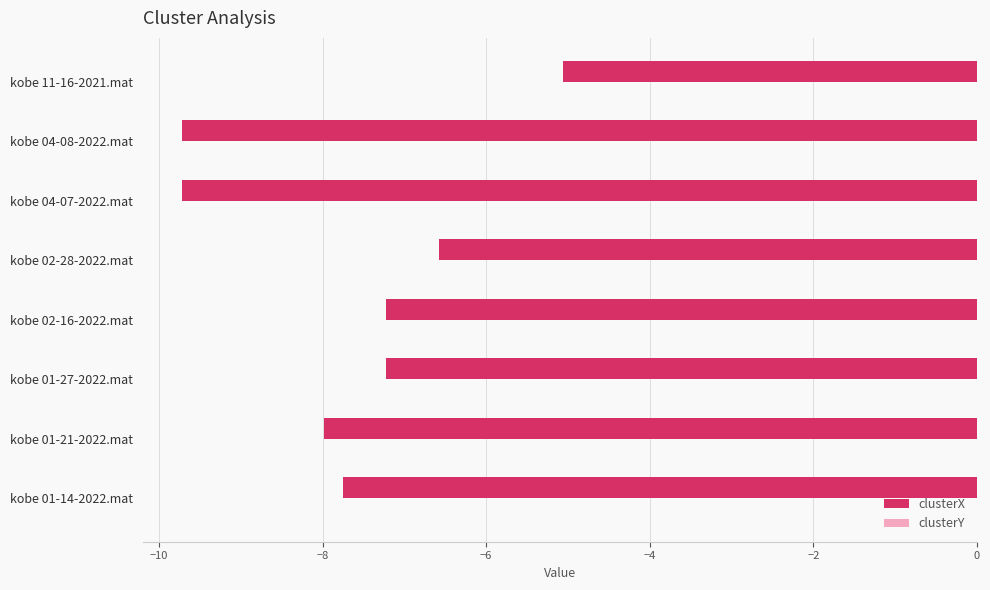

Is it true that clusterX equals -7.7 at kobe 01-14-2022.mat?

True